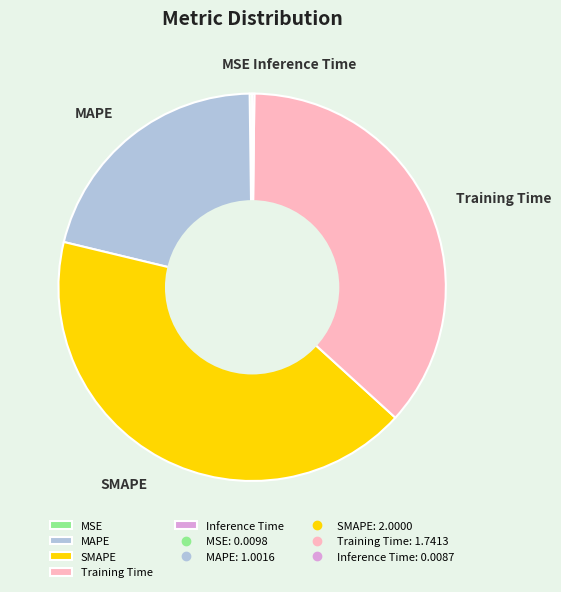

Does MAPE represent more than half of the total?

No